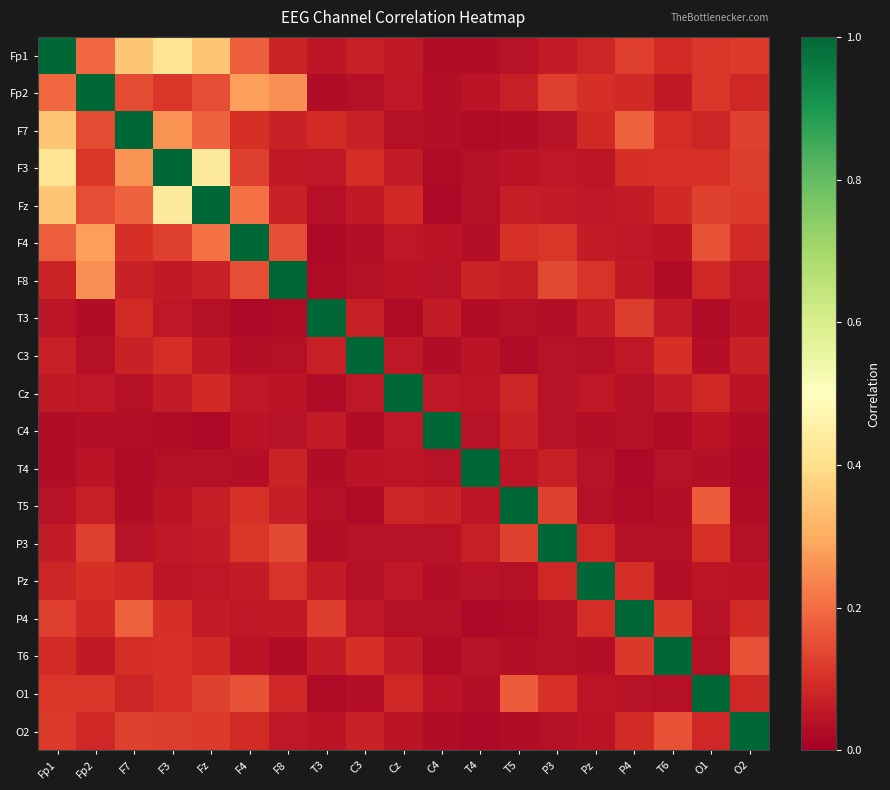

Reading left to right, list all the values displayed in this chart.

Fp1: Fp1=1.0	Fp2=0.2	F7=0.4	F3=0.4	Fz=0.3	F4=0.2	F8=0.1	T3=0.0	C3=0.1	Cz=0.1	C4=0.0	T4=0.0	T5=0.0	P3=0.1	Pz=0.1	P4=0.1	T6=0.1	O1=0.1	O2=0.1
Fp2: Fp1=0.2	Fp2=1.0	F7=0.1	F3=0.1	Fz=0.2	F4=0.3	F8=0.3	T3=0.0	C3=0.0	Cz=0.1	C4=0.0	T4=0.0	T5=0.1	P3=0.1	Pz=0.1	P4=0.1	T6=0.1	O1=0.1	O2=0.1
F7: Fp1=0.4	Fp2=0.1	F7=1.0	F3=0.3	Fz=0.2	F4=0.1	F8=0.1	T3=0.1	C3=0.1	Cz=0.0	C4=0.0	T4=0.0	T5=0.0	P3=0.0	Pz=0.1	P4=0.2	T6=0.1	O1=0.1	O2=0.1
F3: Fp1=0.4	Fp2=0.1	F7=0.3	F3=1.0	Fz=0.4	F4=0.1	F8=0.1	T3=0.1	C3=0.1	Cz=0.1	C4=0.0	T4=0.0	T5=0.0	P3=0.1	Pz=0.0	P4=0.1	T6=0.1	O1=0.1	O2=0.1
Fz: Fp1=0.3	Fp2=0.2	F7=0.2	F3=0.4	Fz=1.0	F4=0.2	F8=0.1	T3=0.0	C3=0.1	Cz=0.1	C4=0.0	T4=0.0	T5=0.1	P3=0.1	Pz=0.1	P4=0.1	T6=0.1	O1=0.1	O2=0.1
F4: Fp1=0.2	Fp2=0.3	F7=0.1	F3=0.1	Fz=0.2	F4=1.0	F8=0.2	T3=0.0	C3=0.0	Cz=0.1	C4=0.0	T4=0.0	T5=0.1	P3=0.1	Pz=0.1	P4=0.1	T6=0.0	O1=0.2	O2=0.1
F8: Fp1=0.1	Fp2=0.3	F7=0.1	F3=0.1	Fz=0.1	F4=0.2	F8=1.0	T3=0.0	C3=0.0	Cz=0.0	C4=0.0	T4=0.1	T5=0.1	P3=0.1	Pz=0.1	P4=0.1	T6=0.0	O1=0.1	O2=0.1
T3: Fp1=0.0	Fp2=0.0	F7=0.1	F3=0.1	Fz=0.0	F4=0.0	F8=0.0	T3=1.0	C3=0.1	Cz=0.0	C4=0.1	T4=0.0	T5=0.0	P3=0.0	Pz=0.1	P4=0.1	T6=0.1	O1=0.0	O2=0.0
C3: Fp1=0.1	Fp2=0.0	F7=0.1	F3=0.1	Fz=0.1	F4=0.0	F8=0.0	T3=0.1	C3=1.0	Cz=0.1	C4=0.0	T4=0.0	T5=0.0	P3=0.0	Pz=0.0	P4=0.1	T6=0.1	O1=0.0	O2=0.1
Cz: Fp1=0.1	Fp2=0.1	F7=0.0	F3=0.1	Fz=0.1	F4=0.1	F8=0.0	T3=0.0	C3=0.1	Cz=1.0	C4=0.1	T4=0.1	T5=0.1	P3=0.0	Pz=0.1	P4=0.0	T6=0.1	O1=0.1	O2=0.0
C4: Fp1=0.0	Fp2=0.0	F7=0.0	F3=0.0	Fz=0.0	F4=0.0	F8=0.0	T3=0.1	C3=0.0	Cz=0.1	C4=1.0	T4=0.0	T5=0.1	P3=0.0	Pz=0.0	P4=0.0	T6=0.0	O1=0.0	O2=0.0
T4: Fp1=0.0	Fp2=0.0	F7=0.0	F3=0.0	Fz=0.0	F4=0.0	F8=0.1	T3=0.0	C3=0.0	Cz=0.1	C4=0.0	T4=1.0	T5=0.0	P3=0.1	Pz=0.0	P4=0.0	T6=0.0	O1=0.0	O2=0.0
T5: Fp1=0.0	Fp2=0.1	F7=0.0	F3=0.0	Fz=0.1	F4=0.1	F8=0.1	T3=0.0	C3=0.0	Cz=0.1	C4=0.1	T4=0.0	T5=1.0	P3=0.1	Pz=0.0	P4=0.0	T6=0.0	O1=0.2	O2=0.0
P3: Fp1=0.1	Fp2=0.1	F7=0.0	F3=0.1	Fz=0.1	F4=0.1	F8=0.1	T3=0.0	C3=0.0	Cz=0.0	C4=0.0	T4=0.1	T5=0.1	P3=1.0	Pz=0.1	P4=0.0	T6=0.0	O1=0.1	O2=0.0
Pz: Fp1=0.1	Fp2=0.1	F7=0.1	F3=0.0	Fz=0.1	F4=0.1	F8=0.1	T3=0.1	C3=0.0	Cz=0.1	C4=0.0	T4=0.0	T5=0.0	P3=0.1	Pz=1.0	P4=0.1	T6=0.0	O1=0.0	O2=0.0
P4: Fp1=0.1	Fp2=0.1	F7=0.2	F3=0.1	Fz=0.1	F4=0.1	F8=0.1	T3=0.1	C3=0.1	Cz=0.0	C4=0.0	T4=0.0	T5=0.0	P3=0.0	Pz=0.1	P4=1.0	T6=0.1	O1=0.0	O2=0.1
T6: Fp1=0.1	Fp2=0.1	F7=0.1	F3=0.1	Fz=0.1	F4=0.0	F8=0.0	T3=0.1	C3=0.1	Cz=0.1	C4=0.0	T4=0.0	T5=0.0	P3=0.0	Pz=0.0	P4=0.1	T6=1.0	O1=0.0	O2=0.2
O1: Fp1=0.1	Fp2=0.1	F7=0.1	F3=0.1	Fz=0.1	F4=0.2	F8=0.1	T3=0.0	C3=0.0	Cz=0.1	C4=0.0	T4=0.0	T5=0.2	P3=0.1	Pz=0.0	P4=0.0	T6=0.0	O1=1.0	O2=0.1
O2: Fp1=0.1	Fp2=0.1	F7=0.1	F3=0.1	Fz=0.1	F4=0.1	F8=0.1	T3=0.0	C3=0.1	Cz=0.0	C4=0.0	T4=0.0	T5=0.0	P3=0.0	Pz=0.0	P4=0.1	T6=0.2	O1=0.1	O2=1.0